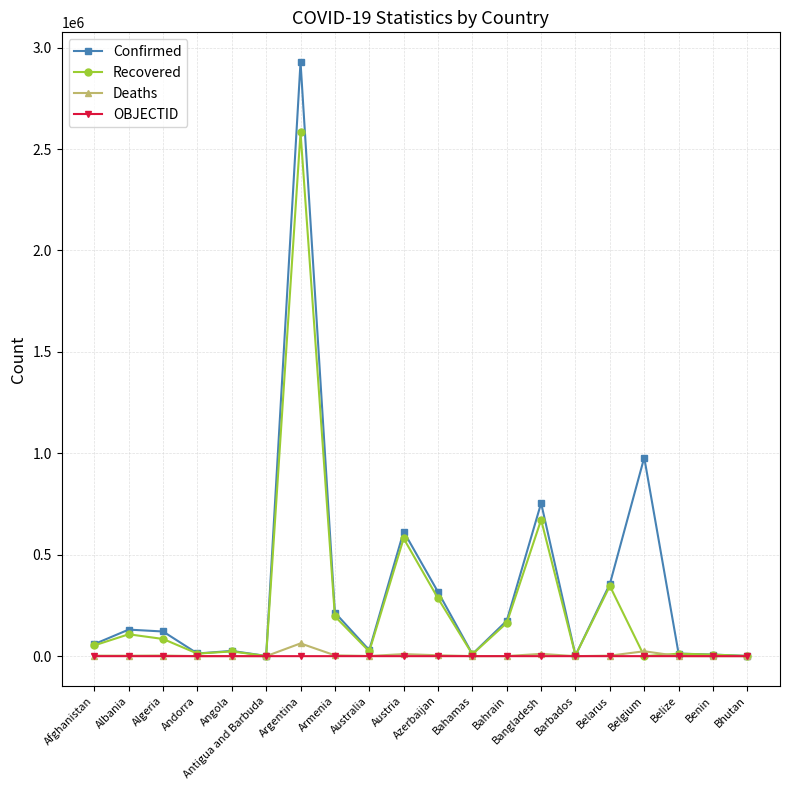

Which series has the largest range (max minus min)?

Confirmed